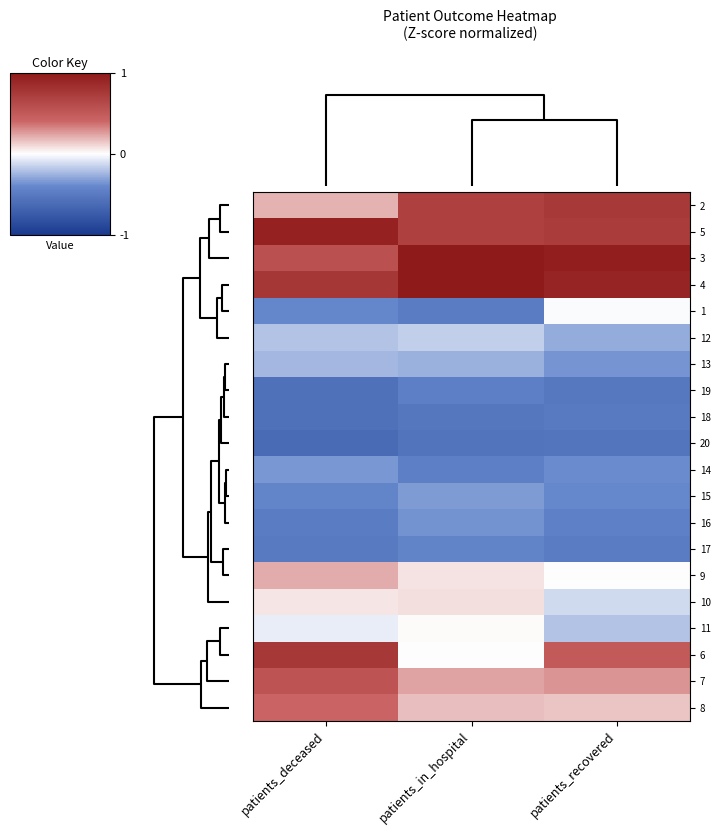

Rank the series by their maximum value, from highest to lowest.

3, 4, 5, 6, 2, 7, 8, 9, 10, 11, 1, 12, 13, 15, 14, 16, 17, 19, 18, 20